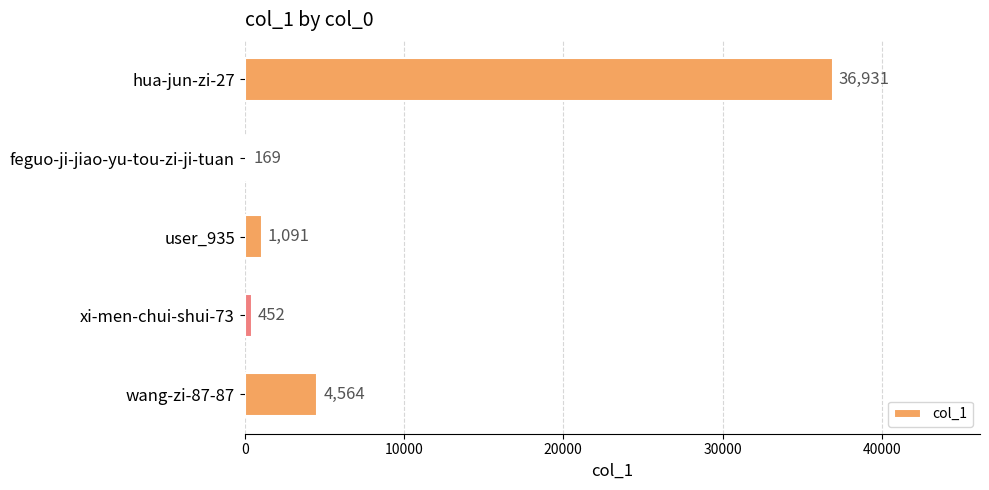

Does the chart contain any negative values?

No